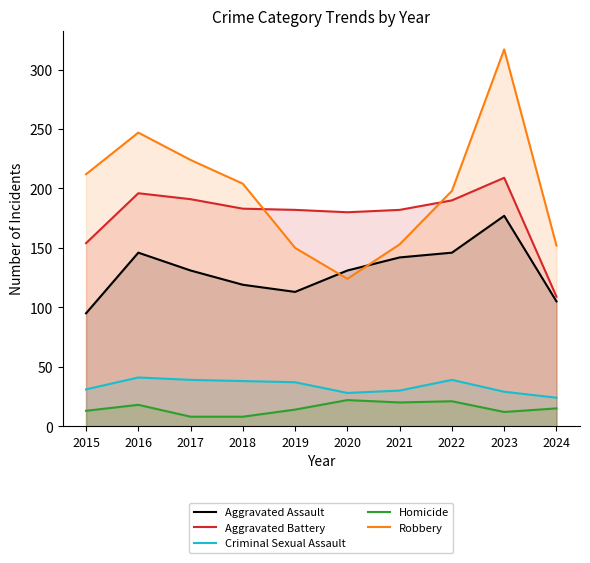

Which category has the highest value across all series?

2023